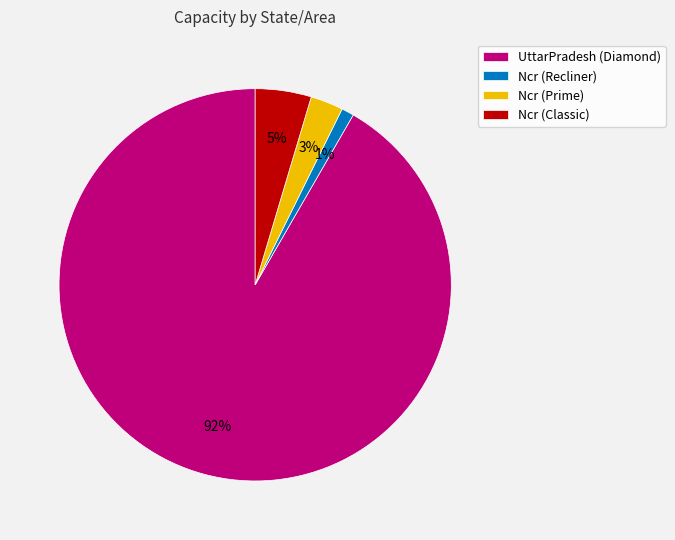

Rank the categories by value from highest to lowest.

UttarPradesh (Diamond), Ncr (Classic), Ncr (Prime), Ncr (Recliner)